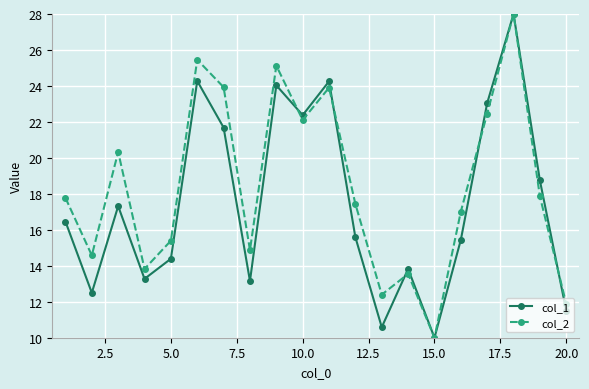

Reading left to right, transcribe all the data shown in this chart.

col_1: 16.5	12.5	17.3	13.3	14.4	24.3	21.7	13.2	24.0	22.4	24.3	15.6	10.6	13.8	10.0	15.4	23.0	28.0	18.7	11.5
col_2: 17.8	14.6	20.3	13.8	15.4	25.5	23.9	14.9	25.1	22.1	23.9	17.4	12.4	13.5	10.0	17.0	22.5	28.0	17.9	11.9